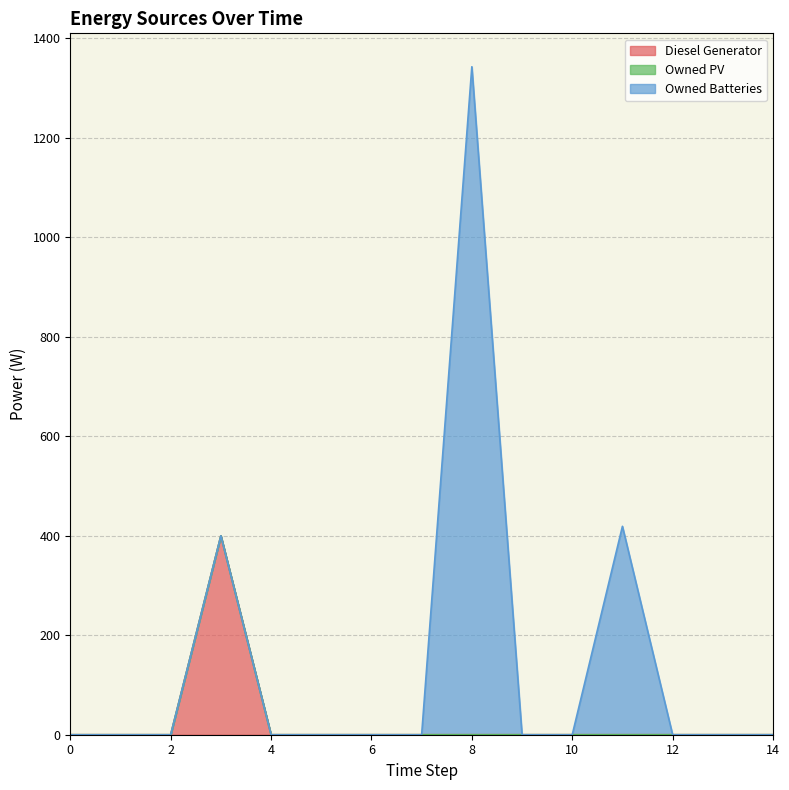

True or false: Diesel Generator and Owned Batteries cross at least once.

False